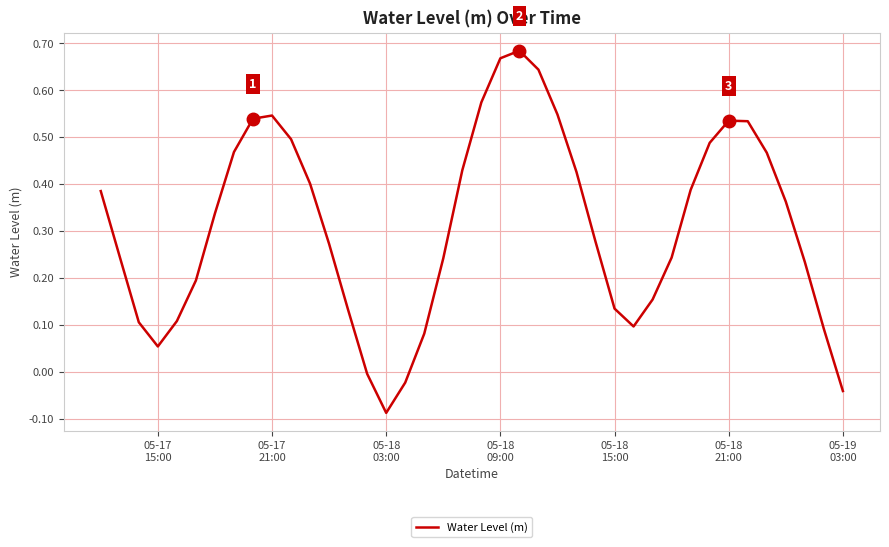

What is the smallest value displayed?

-0.1